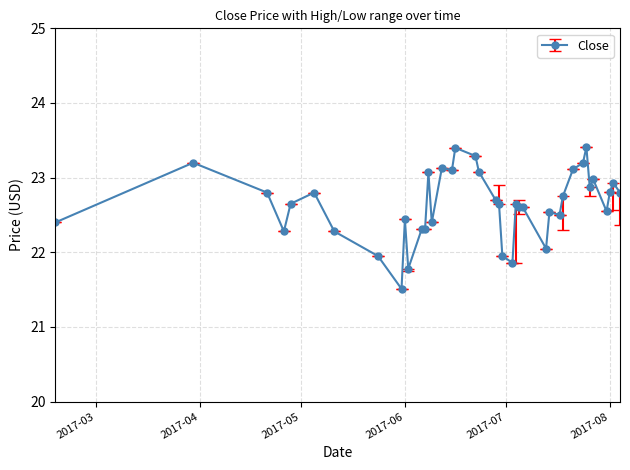

True or false: there are more than 1 points higher than both neighbors.

True